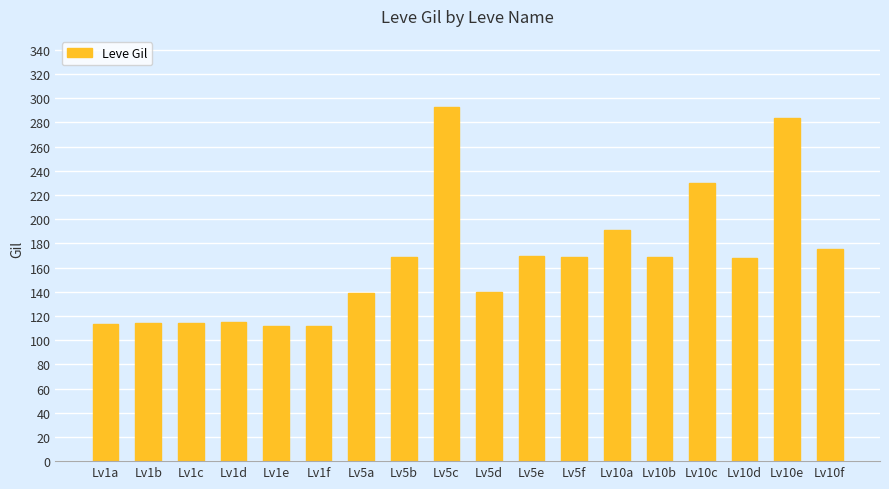

What is the label of the 16th bar from the right?

Lv1c